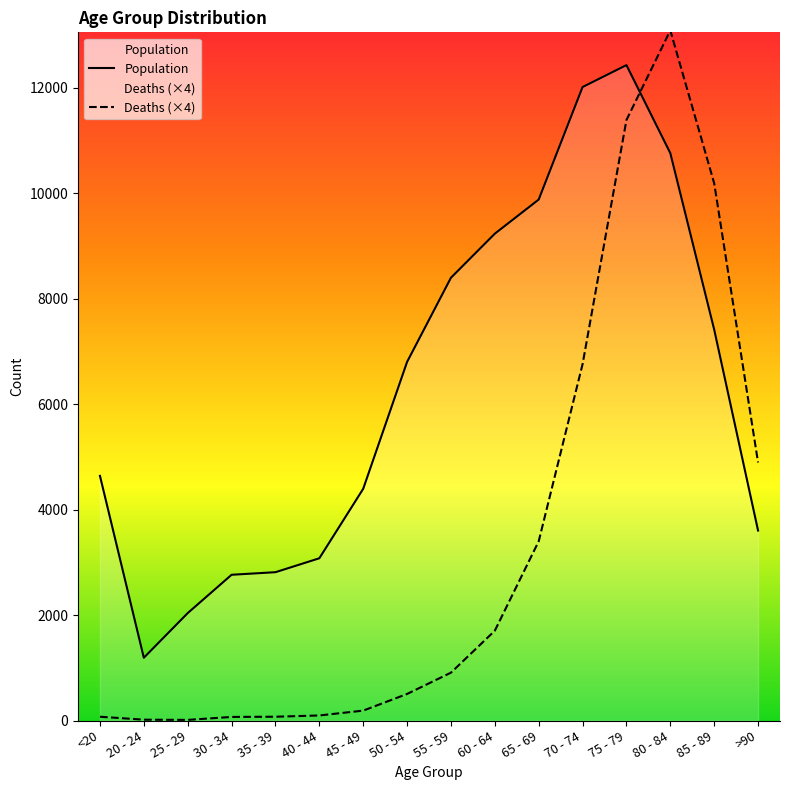

What is the spread (max minus min) of values at 20 - 24?

1175